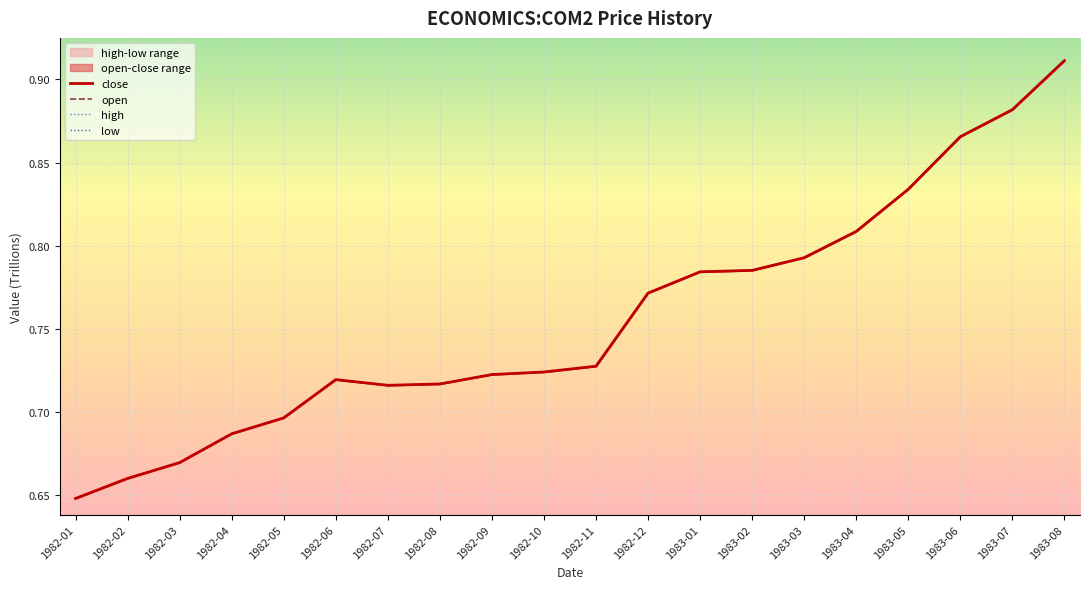

Is the value of open at 1982-03 greater than the value of low at 1983-05?

No